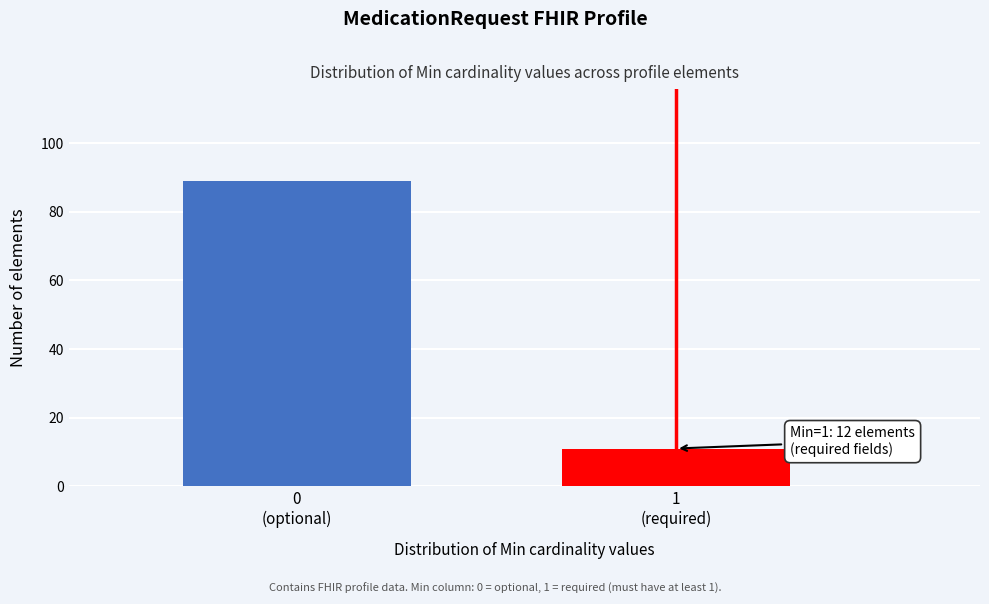

Reading left to right, list all the values displayed in this chart.

89	11